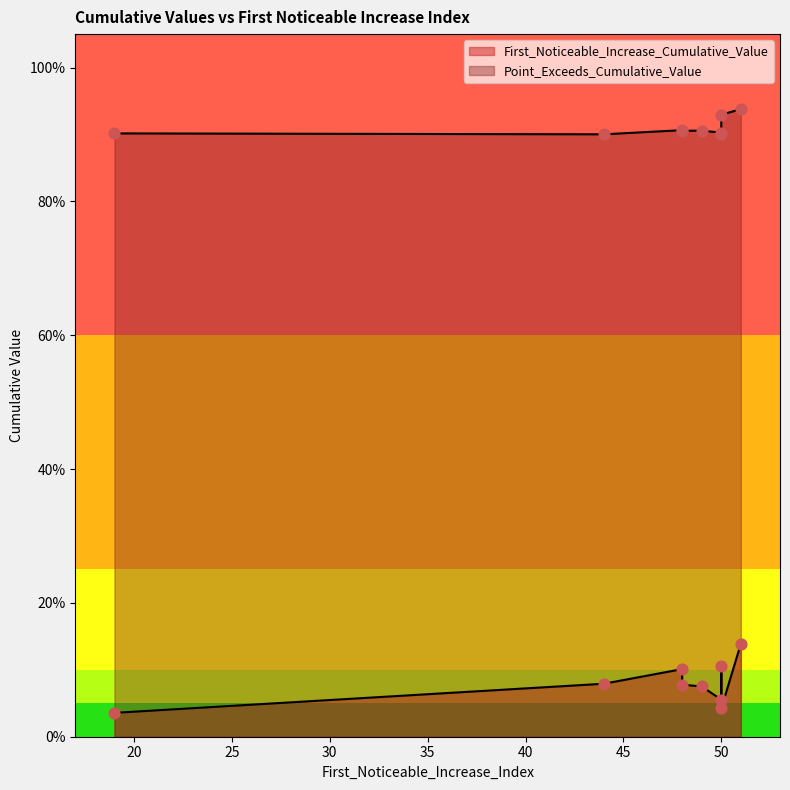

Which series reaches the maximum Y coordinate?

Point_Exceeds_Cumulative_Value